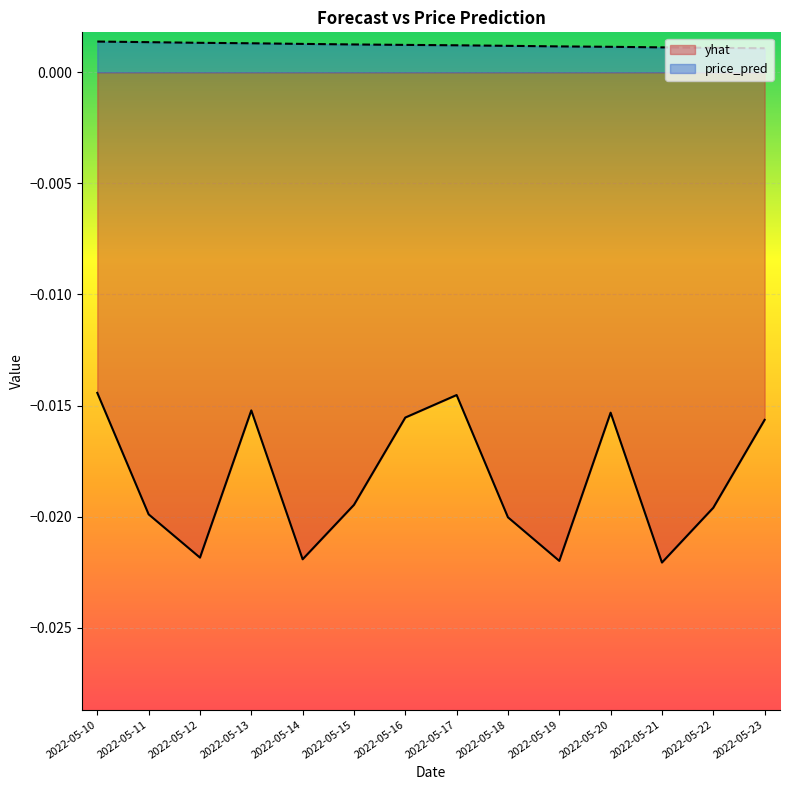

List the series in order of their overall mean, lowest first.

yhat, price_pred